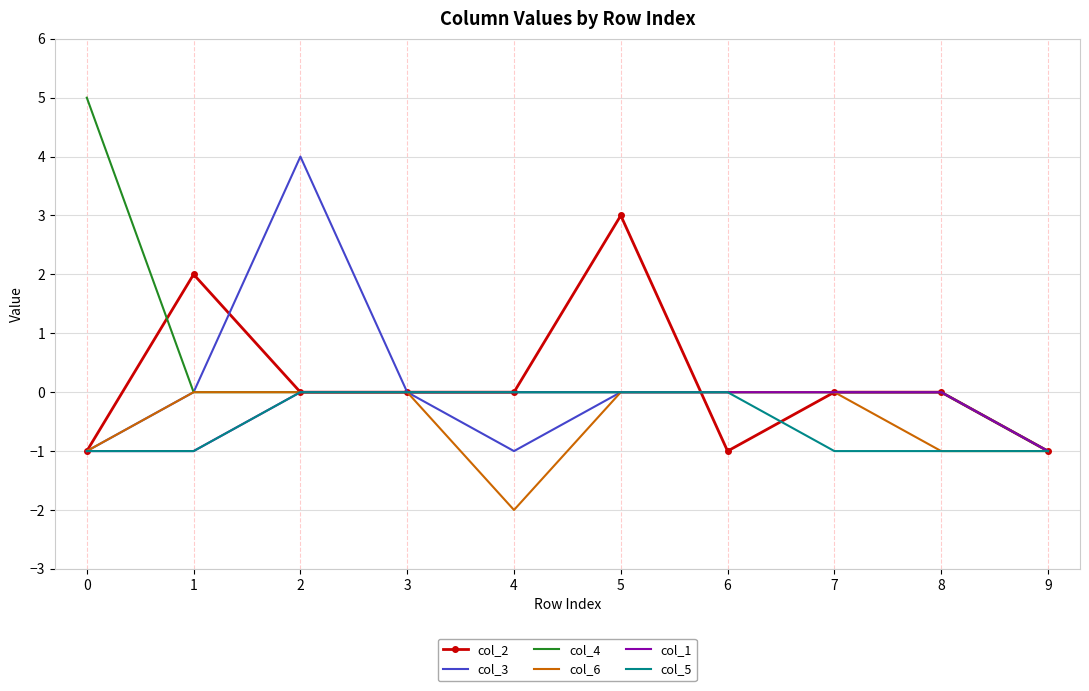

Which series changed the most between 1 and 7?

col_2